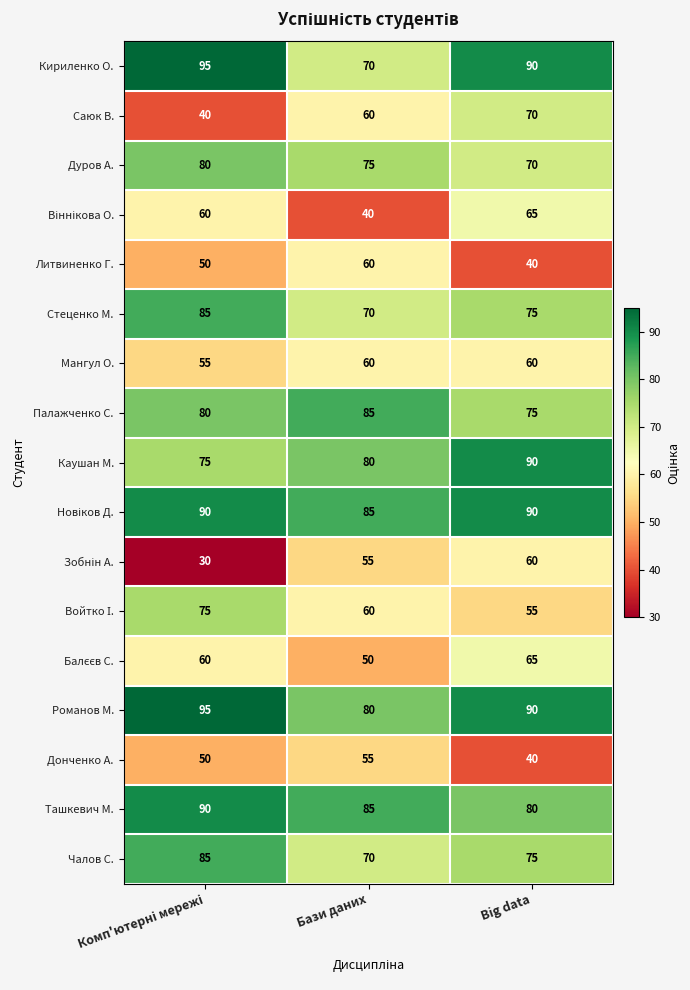

The Каушан М. series shows 80 at Бази даних. True or false?

True